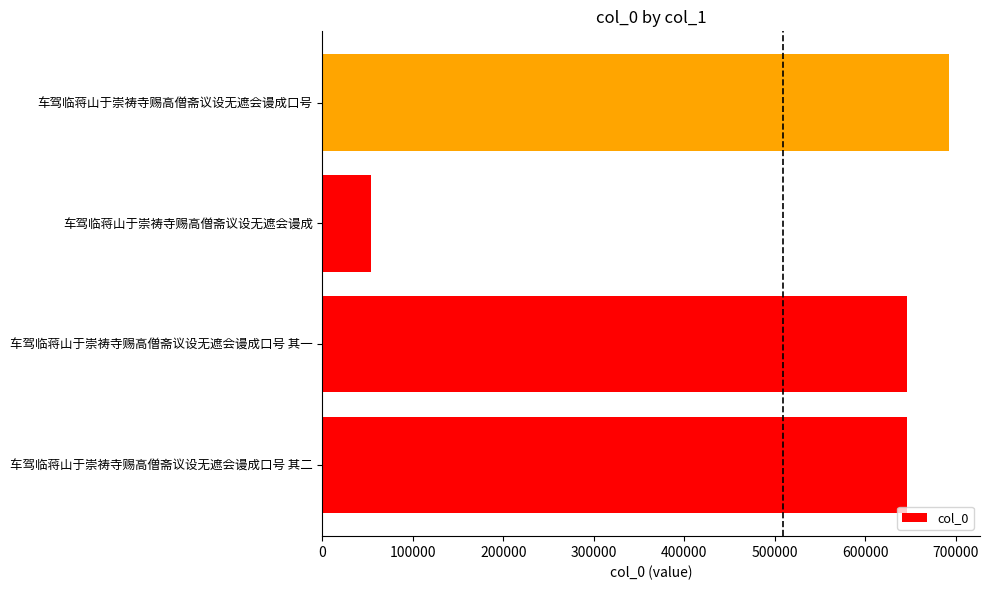

What is the change in value from 车驾临蒋山于崇祷寺赐高僧斋议设无遮会谩成口号 其一 to 车驾临蒋山于崇祷寺赐高僧斋议设无遮会谩成口号?

+46349